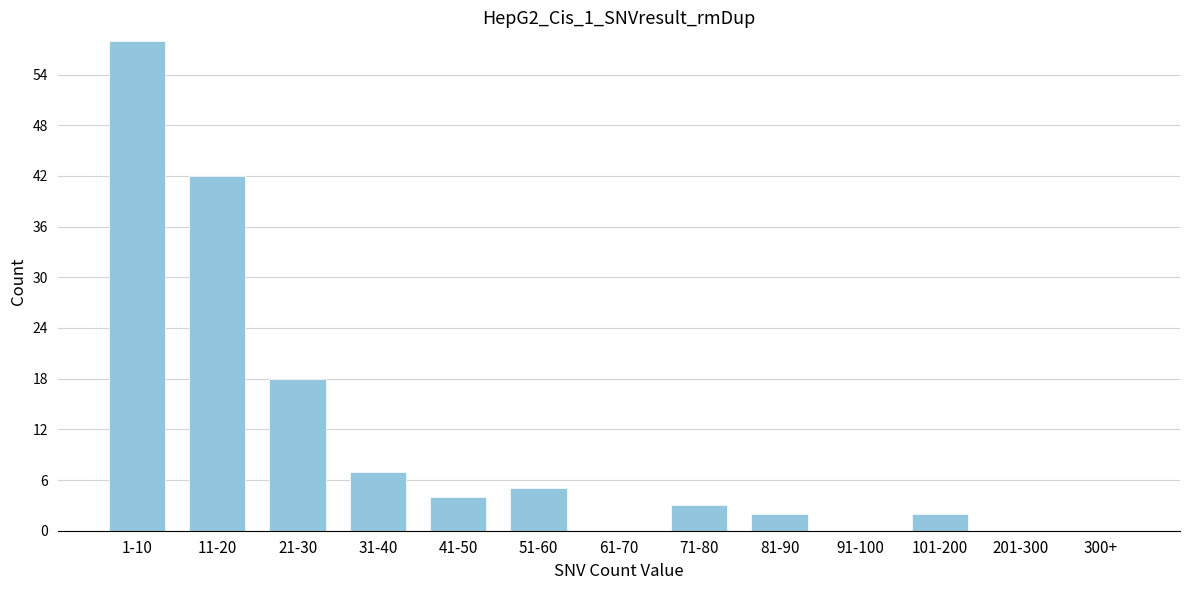

Reading left to right, what are all the values shown in this chart?

1-10=58	11-20=42	21-30=18	31-40=7	41-50=4	51-60=5	61-70=0	71-80=3	81-90=2	91-100=0	101-200=2	201-300=0	300+=0